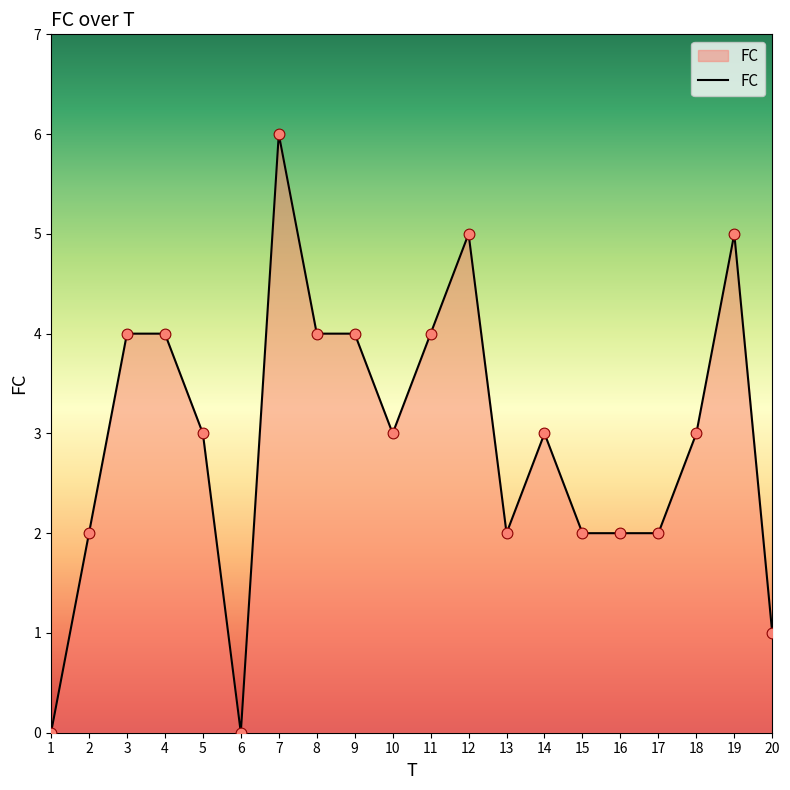

Approximately how many times larger is the value at 19 compared to 17?

2.5